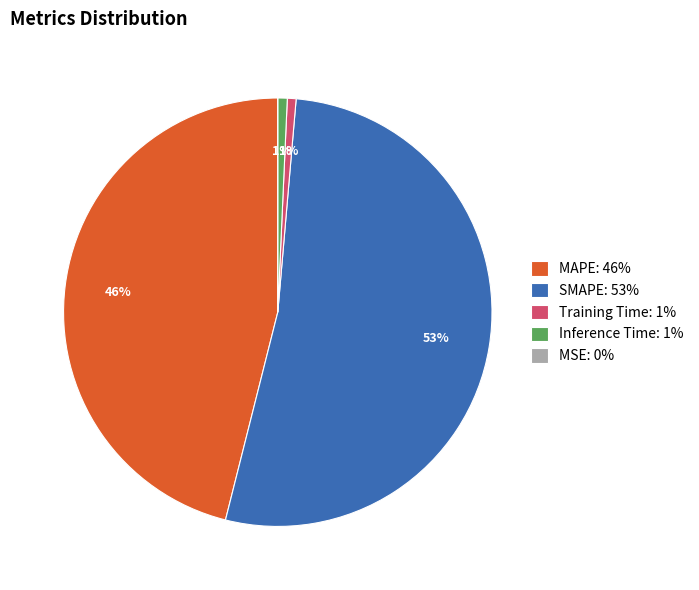

To the nearest percent, what is the average slice percentage?

20%